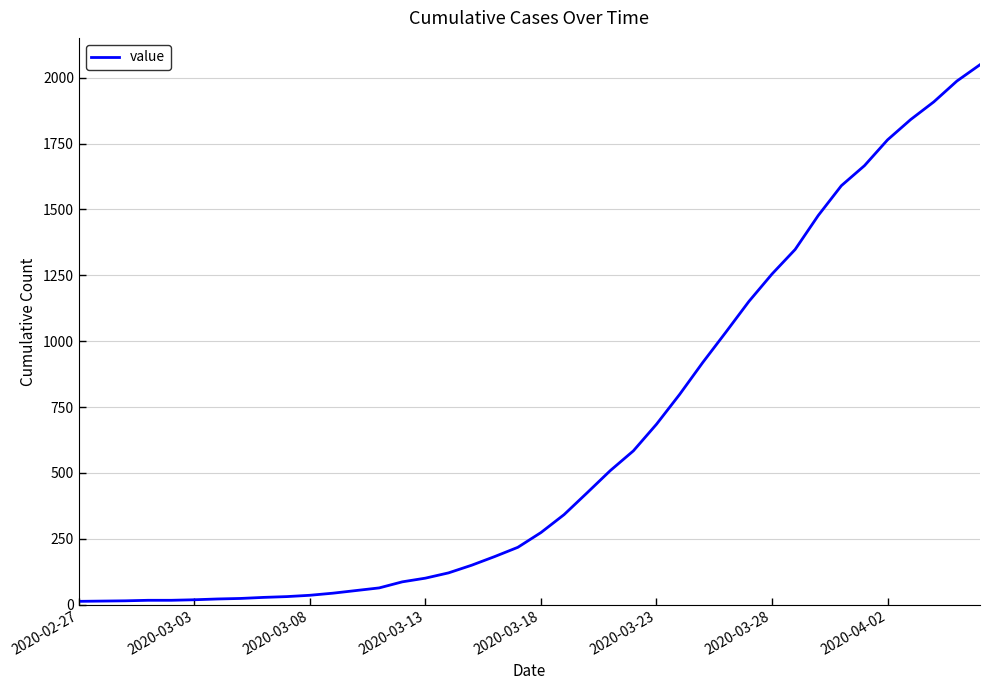

How many series are shown in this chart?

1